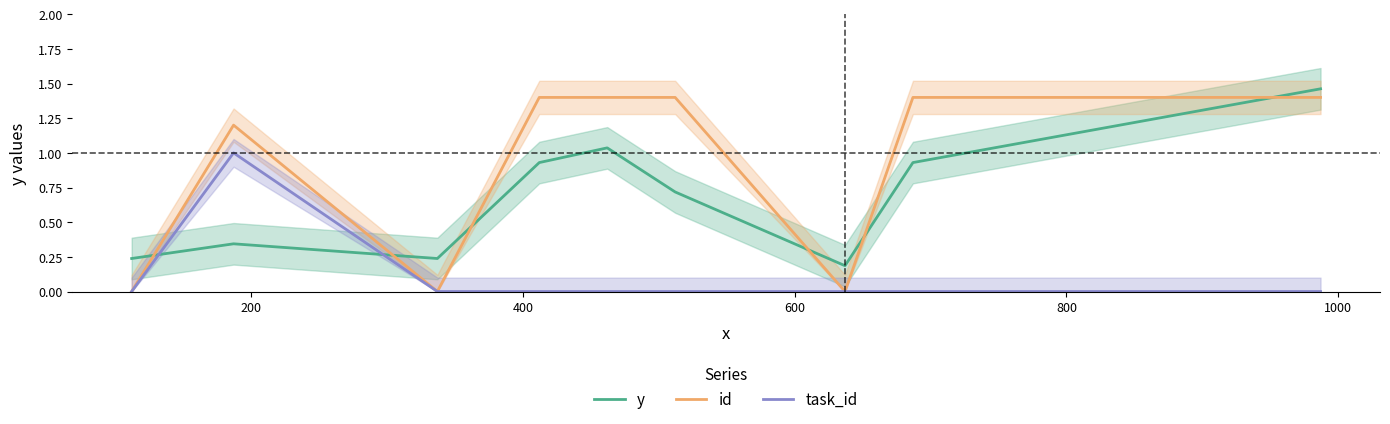

How many lines are shown in the chart?

3